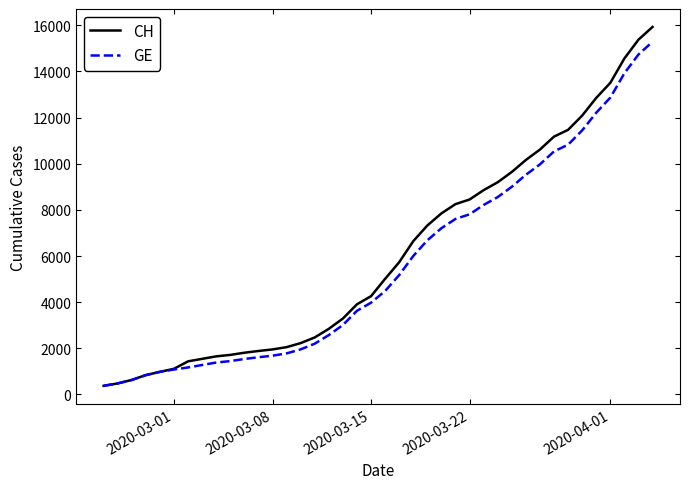

List the series in order of their peak value, lowest first.

GE, CH